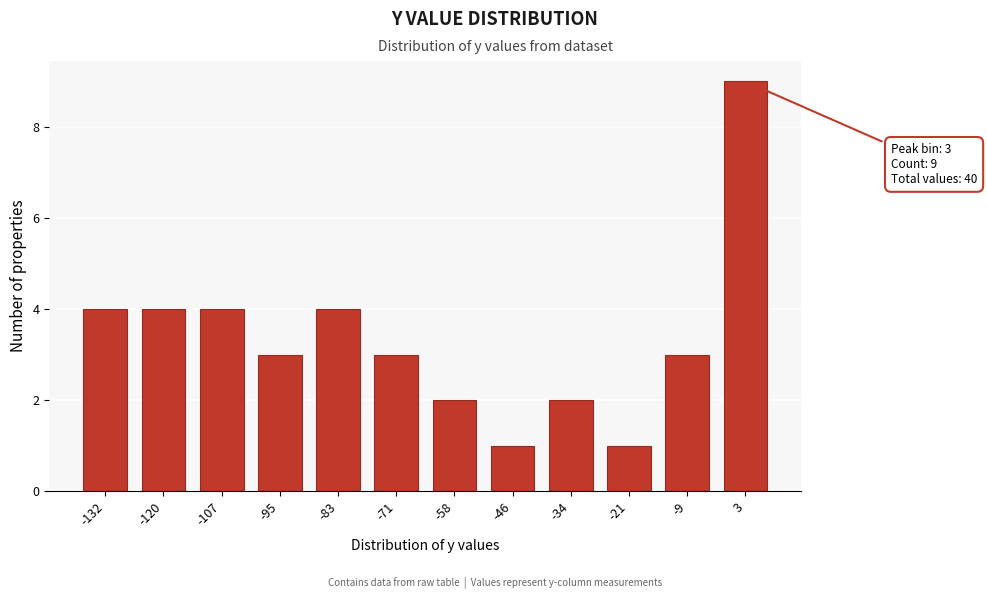

Reading right to left, transcribe all the data shown in this chart.

9	3	1	2	1	2	3	4	3	4	4	4